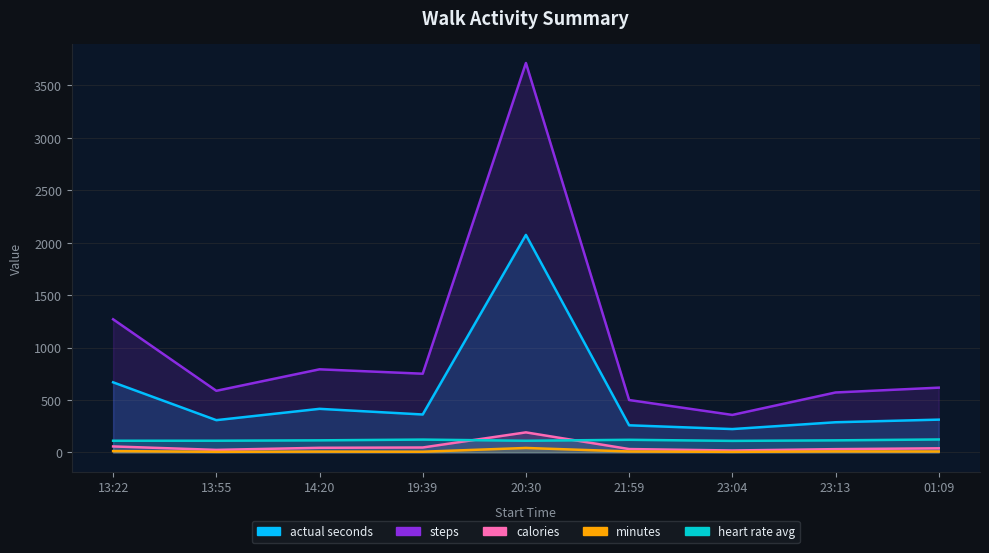

True or false: calories and actual seconds intersect in this chart.

False